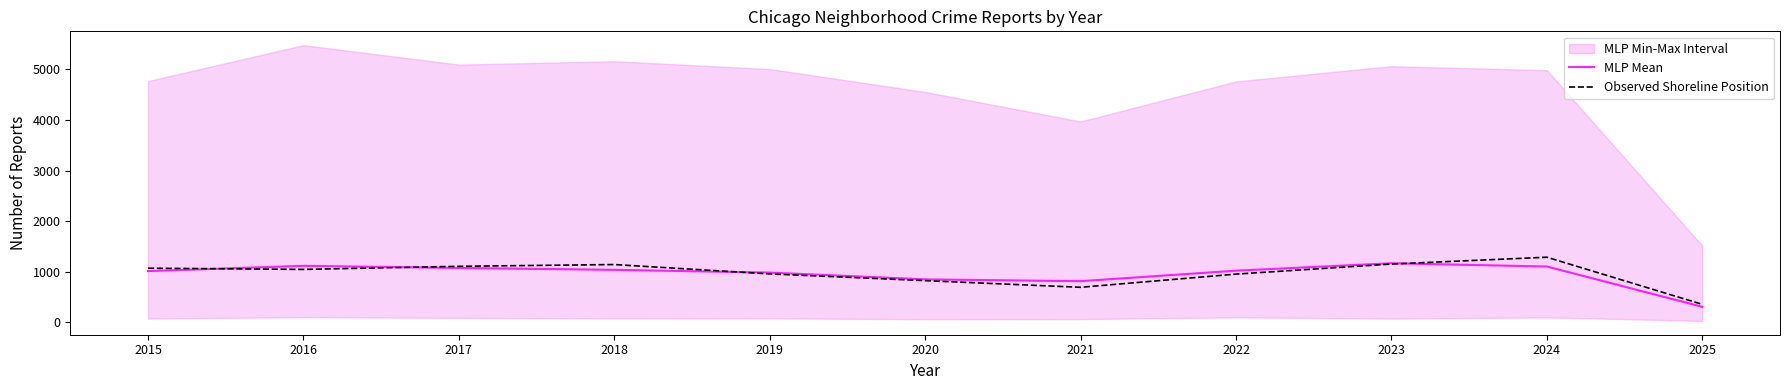

What is the difference between the highest and lowest values at 2015?

57.4